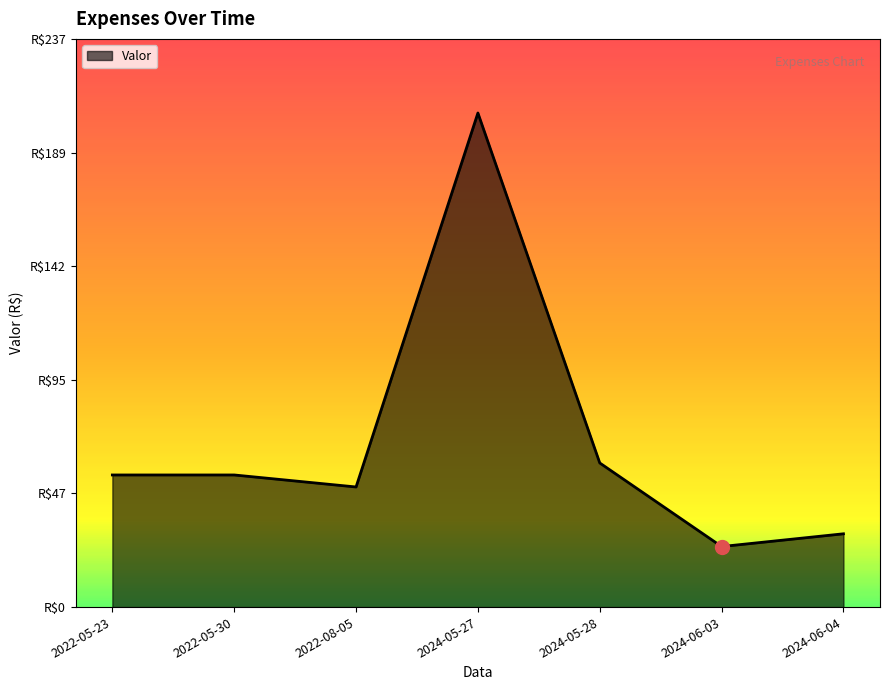

True or false: the data shows 83.1 at 2022-08-05.

False